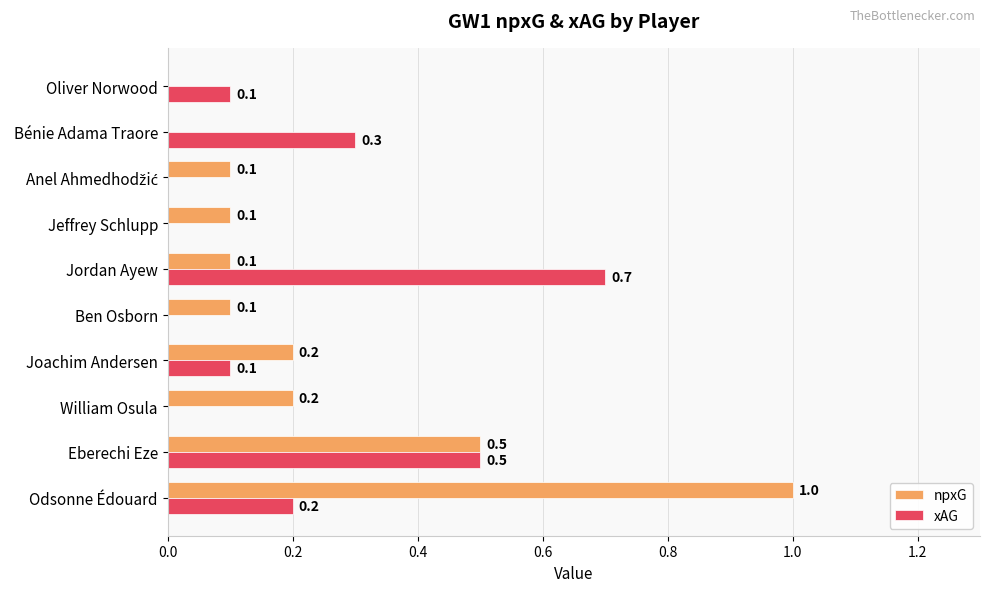

What is the greatest value displayed?

1.0